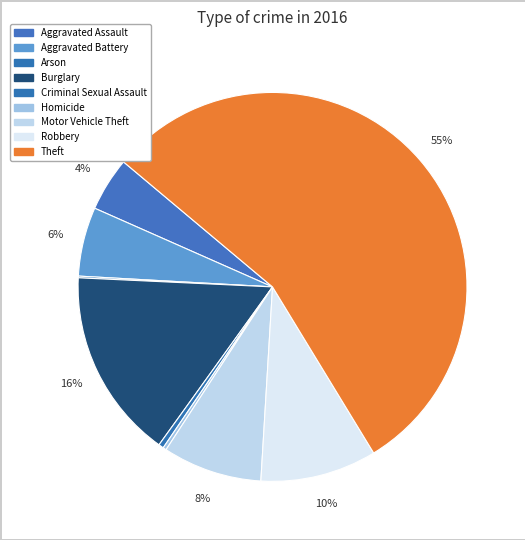

To the nearest percent, what percentage of the pie is Motor Vehicle Theft?

8%